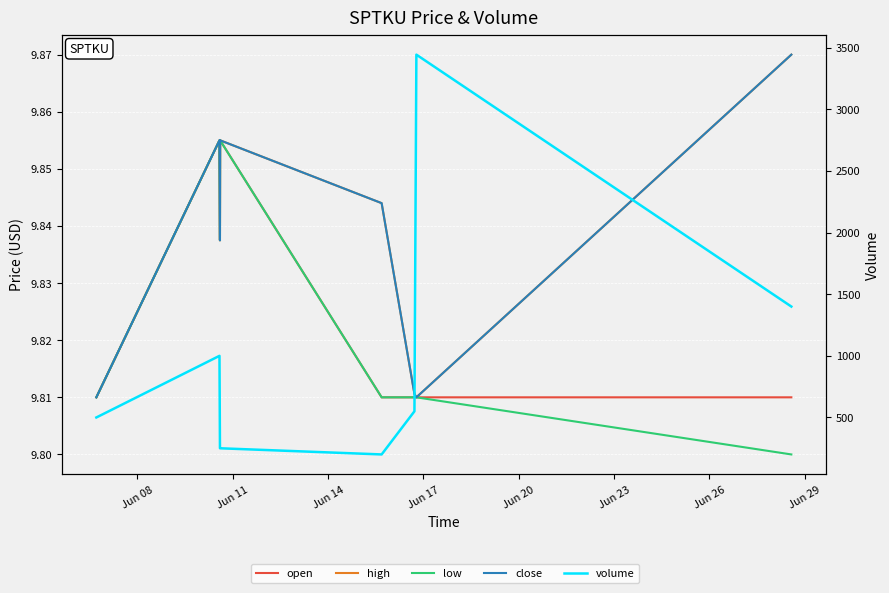

Which series has the largest total across all categories?

volume